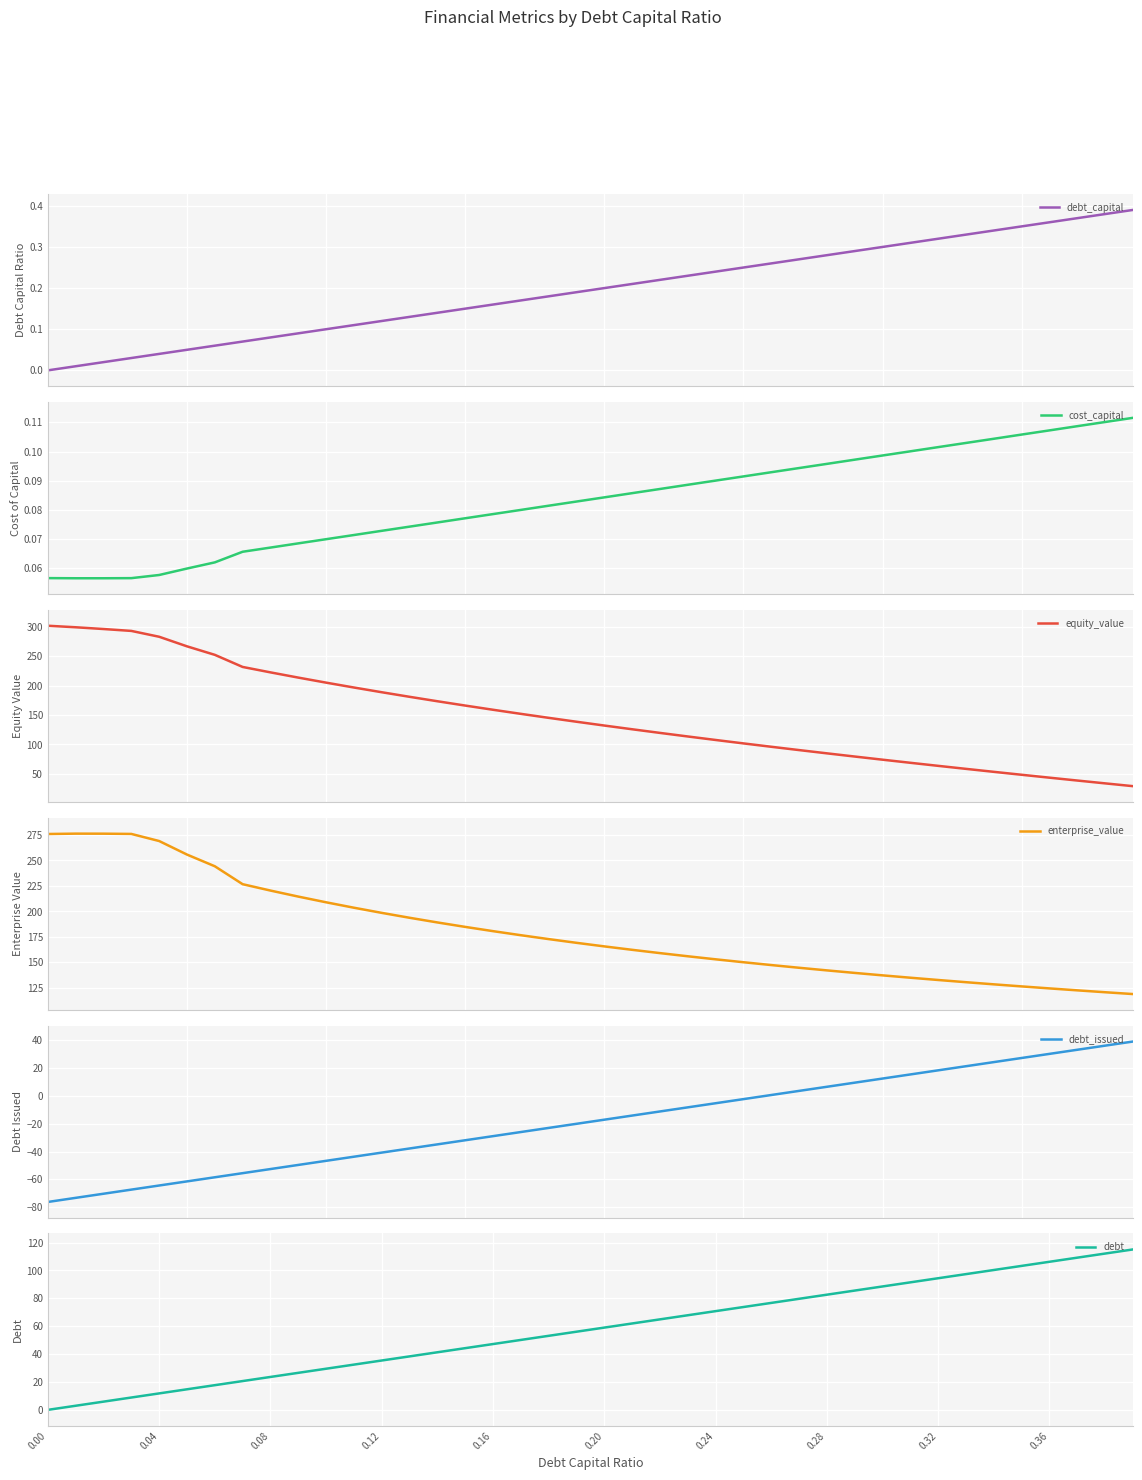

True or false: debt_capital has more than 2 interior local peaks.

False